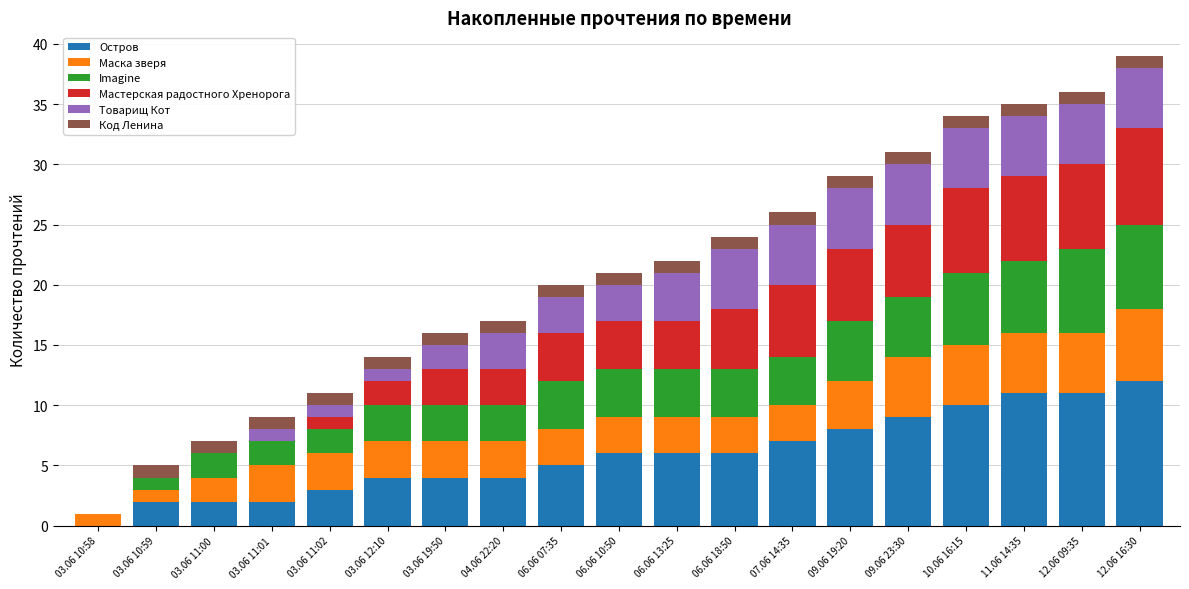

What is the maximum value for Остров?

12